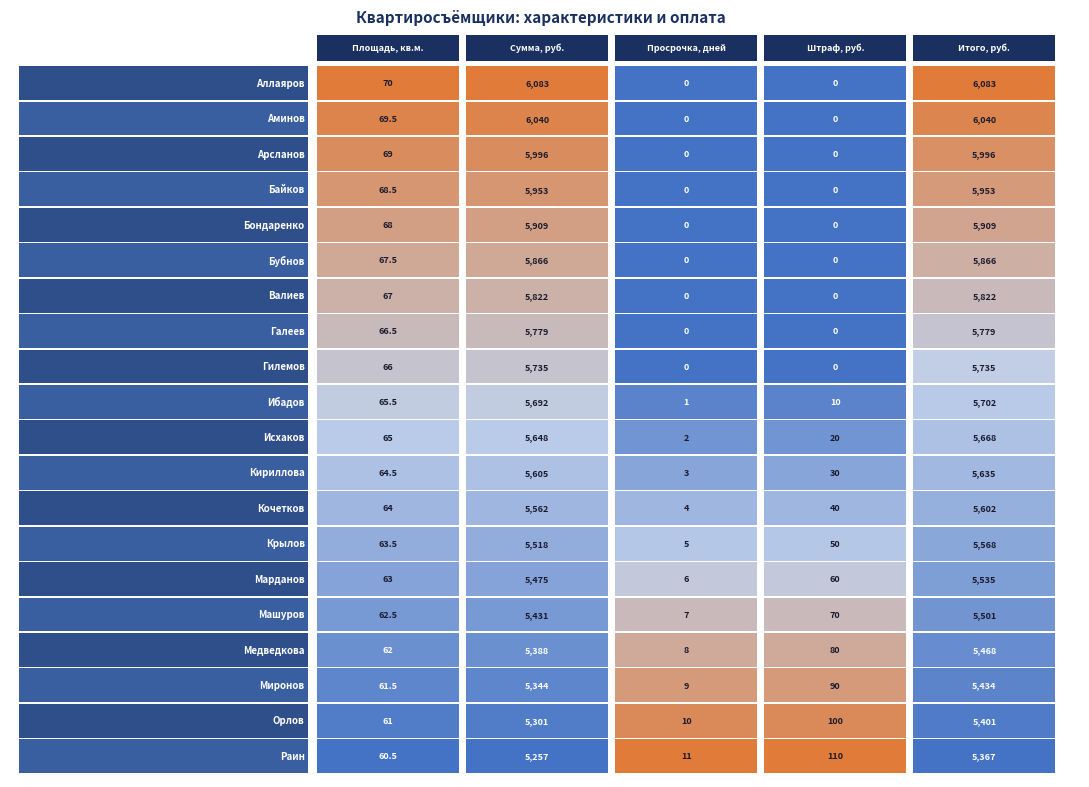

Reading left to right, what are all the values shown in this chart?

Аллаяров: 70.0	6083.0	0.0	0.0	6083.0
Аминов: 69.5	6039.6	0.0	0.0	6039.6
Арсланов: 69.0	5996.1	0.0	0.0	5996.1
Байков: 68.5	5952.6	0.0	0.0	5952.6
Бондаренко: 68.0	5909.2	0.0	0.0	5909.2
Бубнов: 67.5	5865.8	0.0	0.0	5865.8
Валиев: 67.0	5822.3	0.0	0.0	5822.3
Галеев: 66.5	5778.9	0.0	0.0	5778.9
Гилемов: 66.0	5735.4	0.0	0.0	5735.4
Ибадов: 65.5	5691.9	1.0	10.0	5701.9
Исхаков: 65.0	5648.5	2.0	20.0	5668.5
Кириллова: 64.5	5605.1	3.0	30.0	5635.1
Кочетков: 64.0	5561.6	4.0	40.0	5601.6
Крылов: 63.5	5518.1	5.0	50.0	5568.1
Марданов: 63.0	5474.7	6.0	60.0	5534.7
Машуров: 62.5	5431.2	7.0	70.0	5501.2
Медведкова: 62.0	5387.8	8.0	80.0	5467.8
Миронов: 61.5	5344.4	9.0	90.0	5434.4
Орлов: 61.0	5300.9	10.0	100.0	5400.9
Раин: 60.5	5257.4	11.0	110.0	5367.4